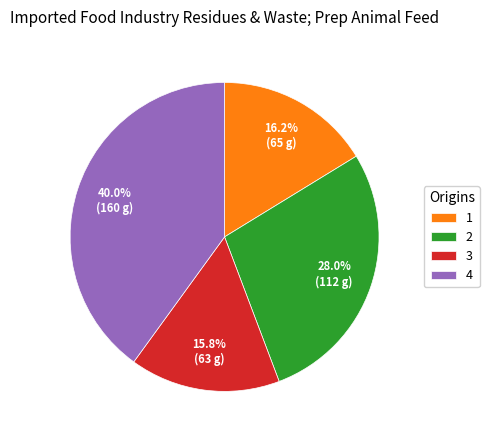

What portion of the pie excludes 4?

60.0%